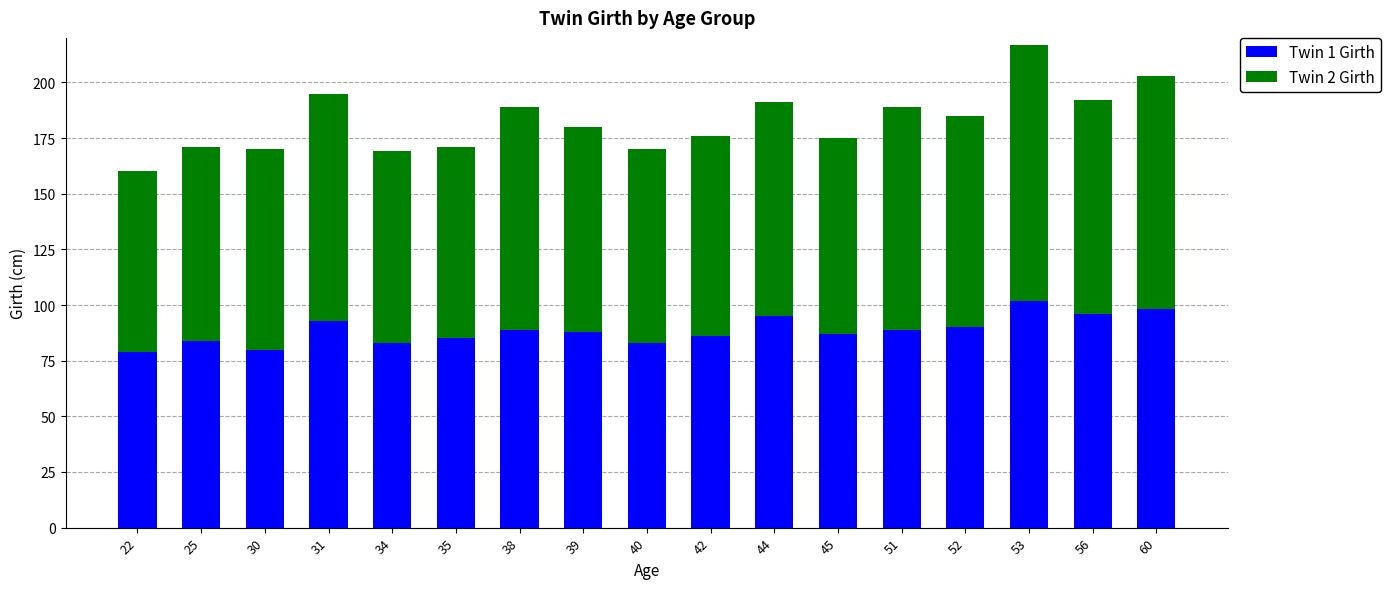

What is the lowest value of the Twin 1 Girth series?

79